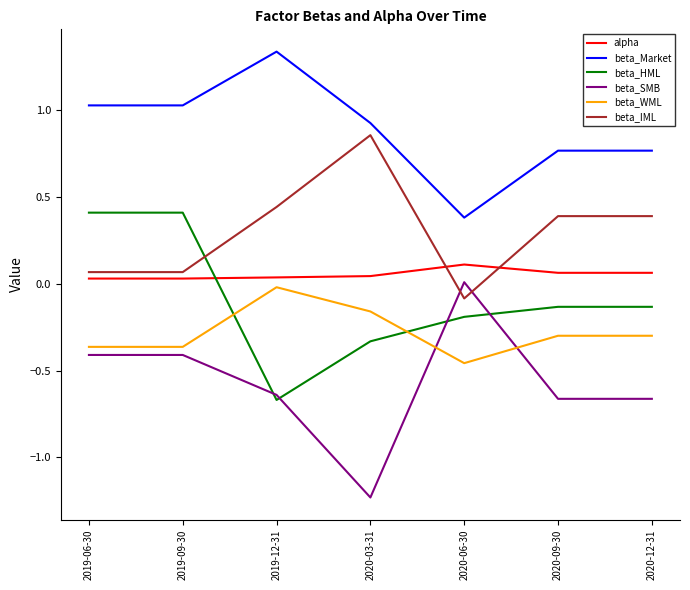

True or false: beta_IML and beta_WML intersect in this chart.

False